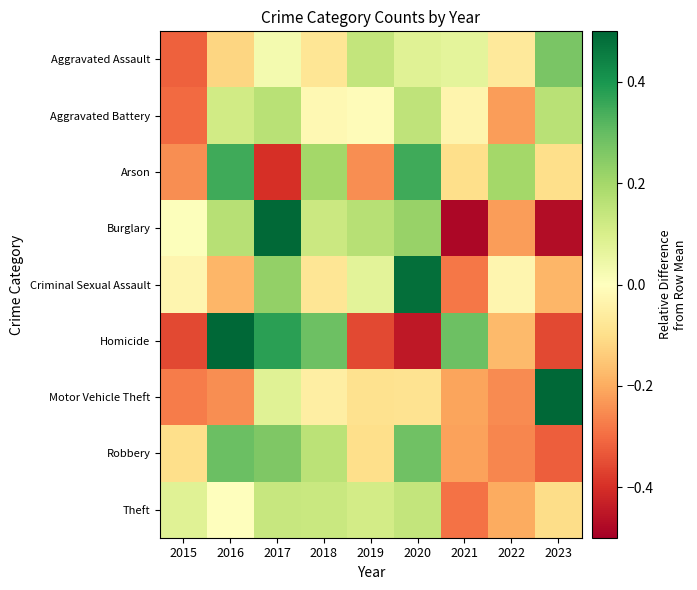

What is the difference between the highest and lowest values at 2015?

0.4